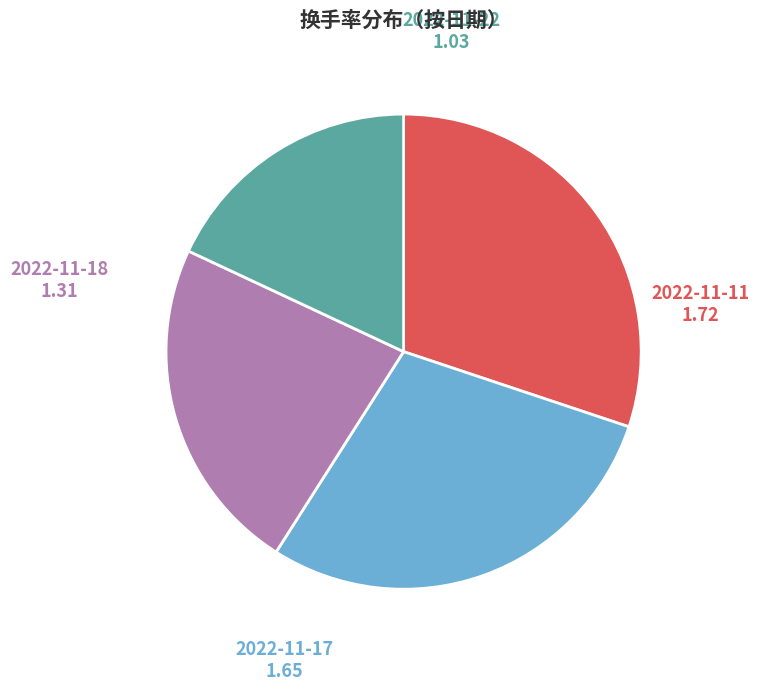

Between 2022-11-22 and 2022-11-18, which is larger?

2022-11-18